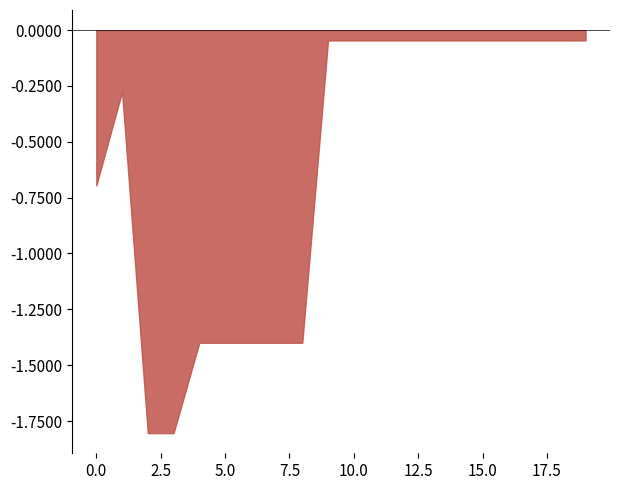

What is the difference between the maximum and minimum values?

3.1